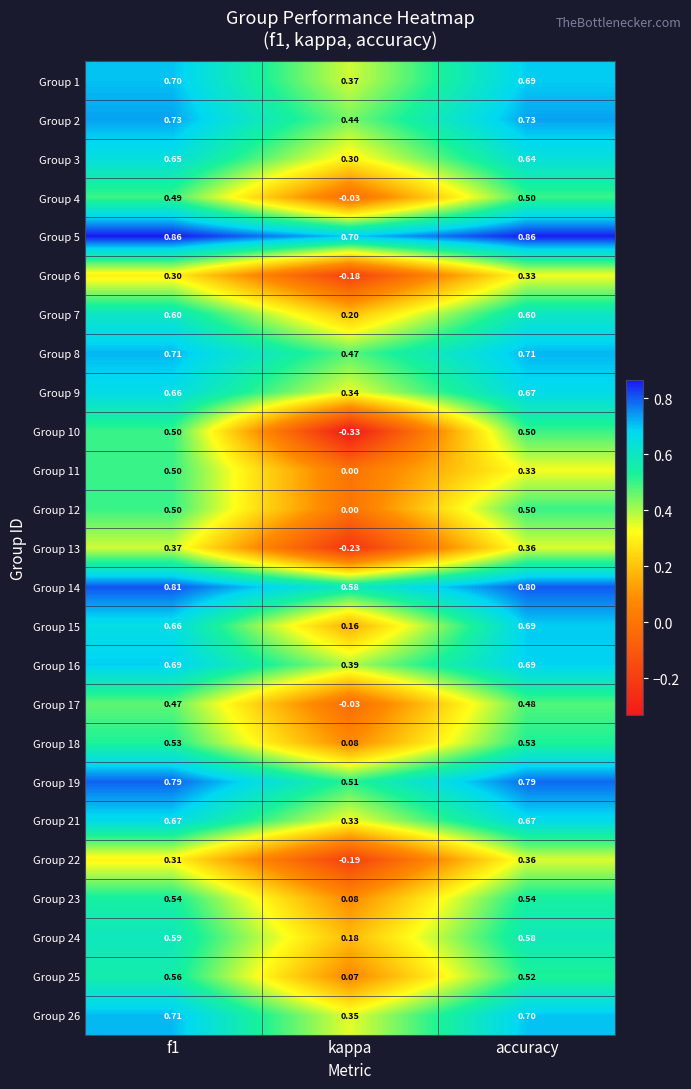

Is the value of Group 4 at kappa greater than the value of Group 5 at accuracy?

No